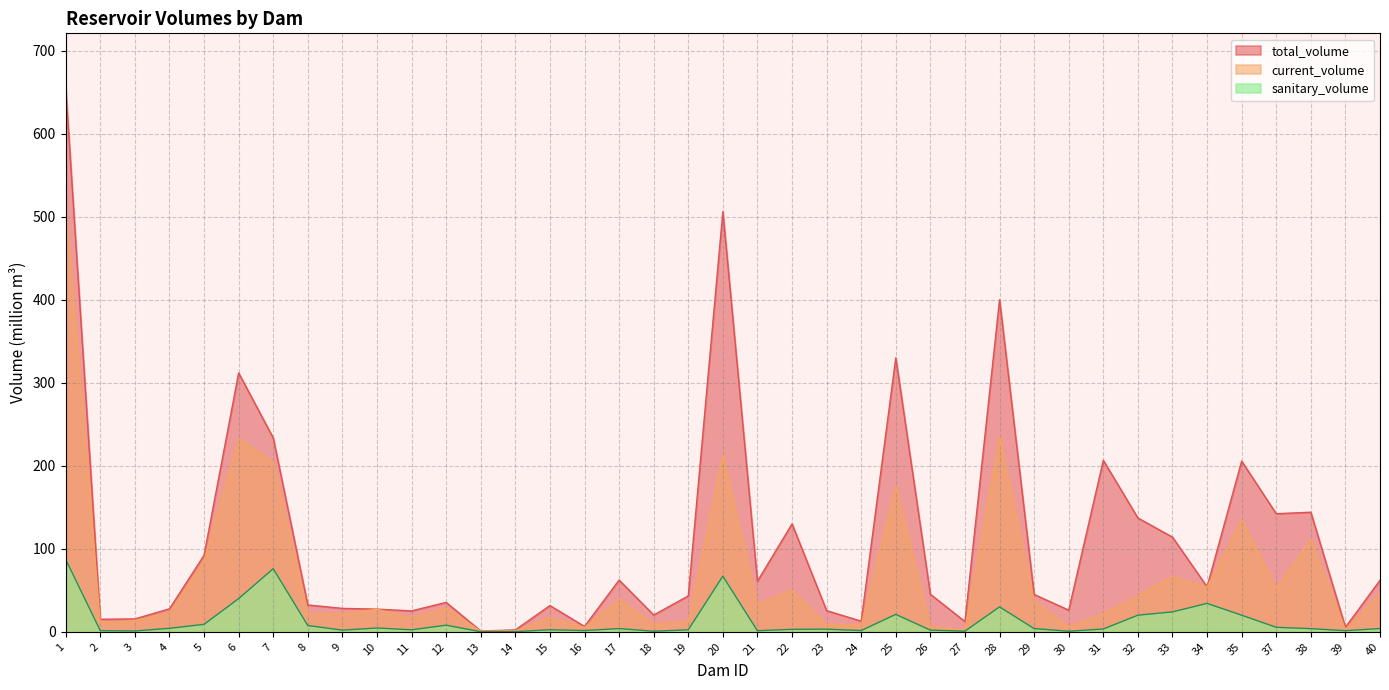

How many values in the sanitary_volume series are below 3?

16